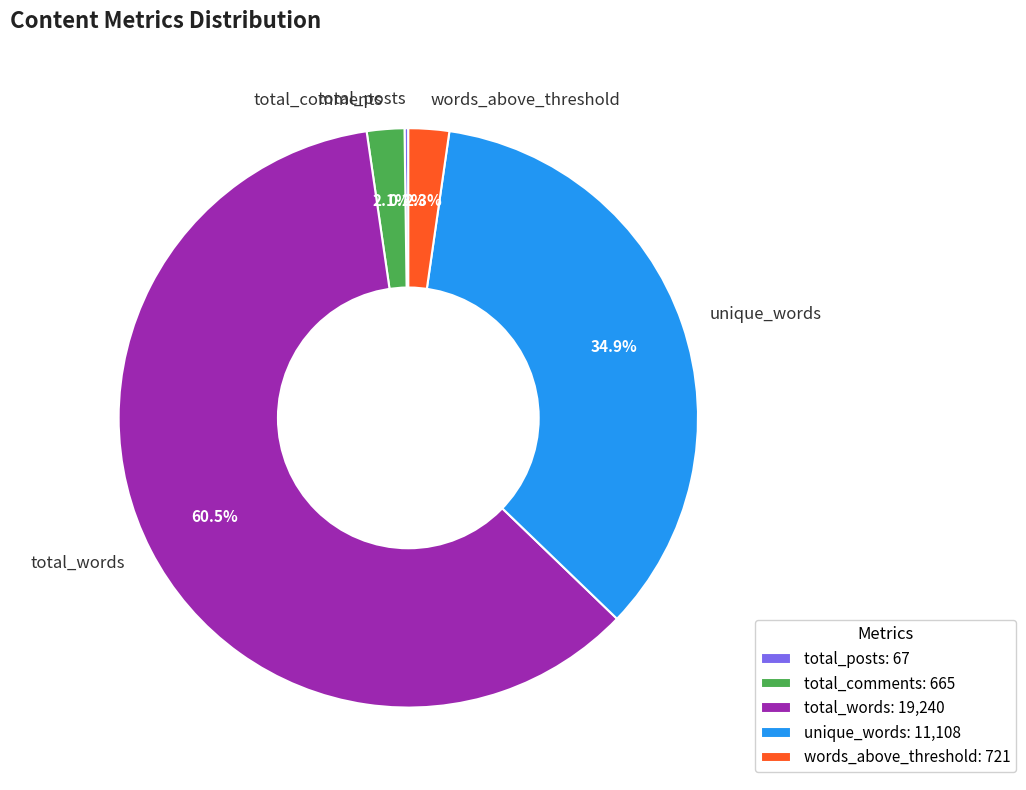

Is the sum of unique_words and total_comments greater than half?

No